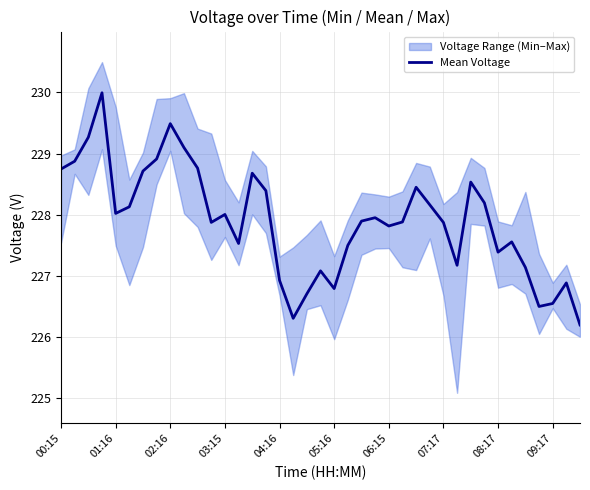

What value does the data have at 37?

226.9